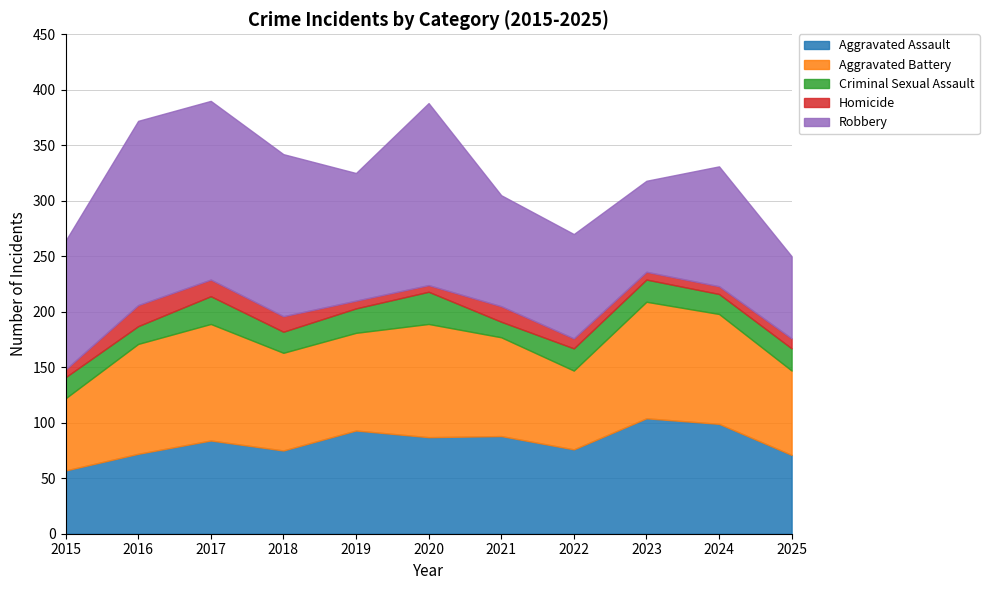

What is the total value across all series at 2025?

250